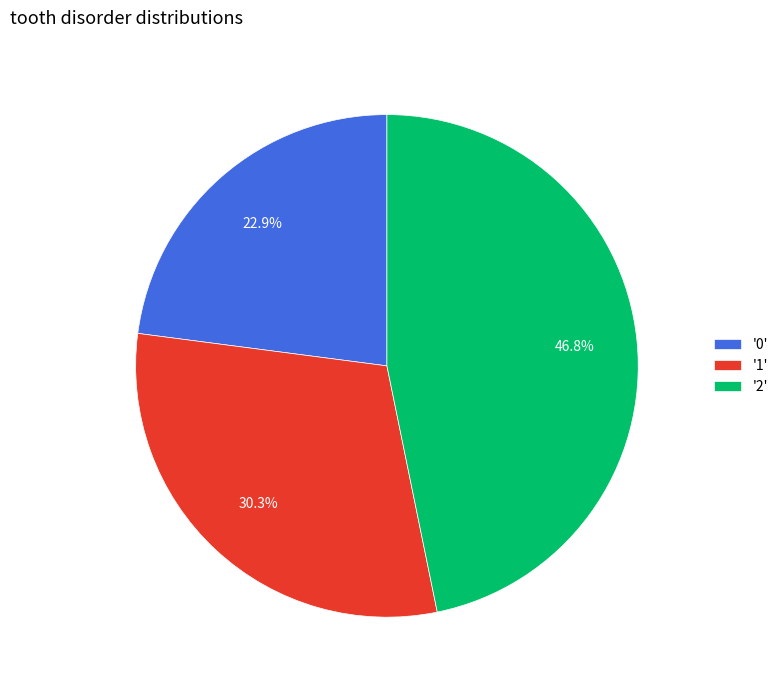

Is '0' the majority of the pie?

No